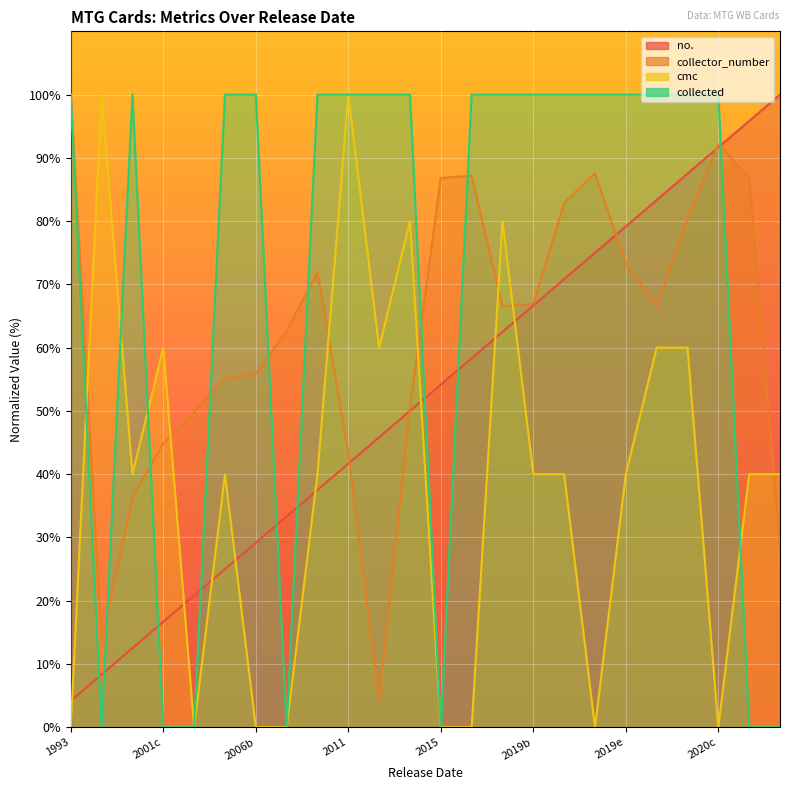

Is the value of collector_number at 2019-06-14 greater than the value of no. at 2016-09-30?

Yes